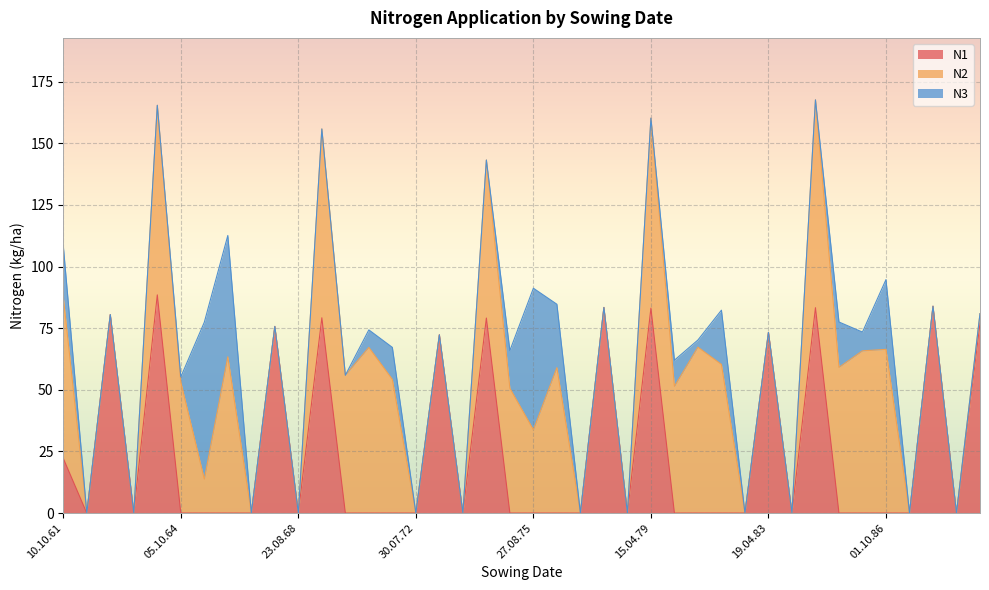

At which label does N3 reach its minimum?

11.08.62